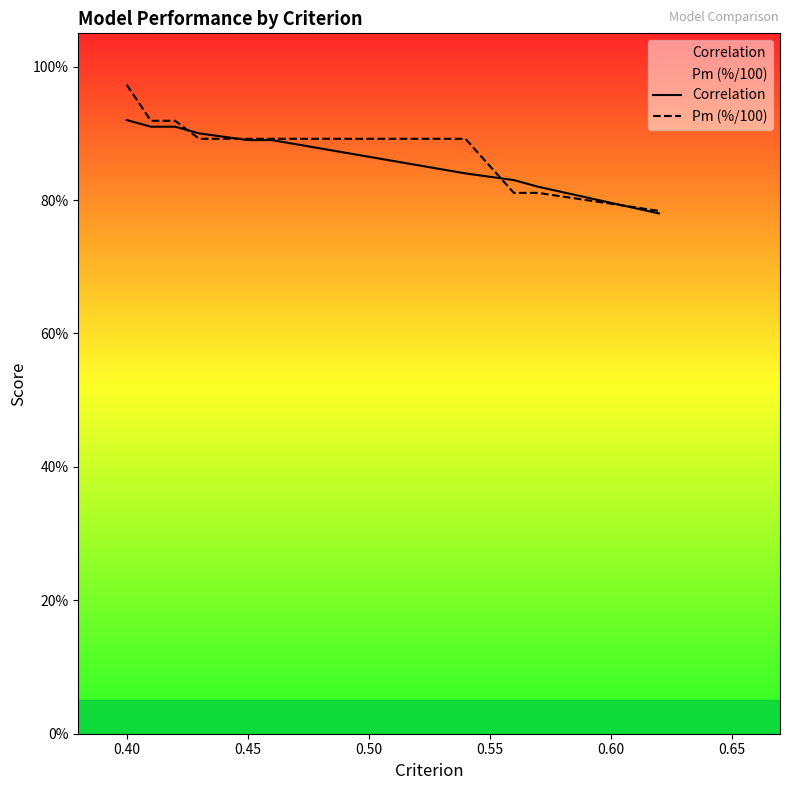

How many times do Pm (%/100) and Correlation cross each other?

4